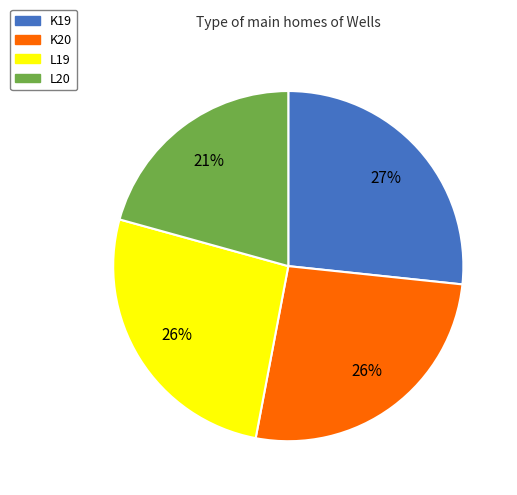

Does K20 represent more than half of the total?

No